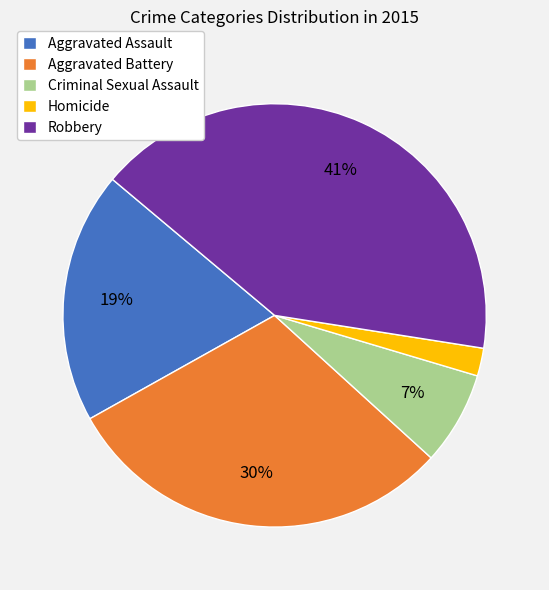

Between Criminal Sexual Assault and Homicide, which is larger?

Criminal Sexual Assault